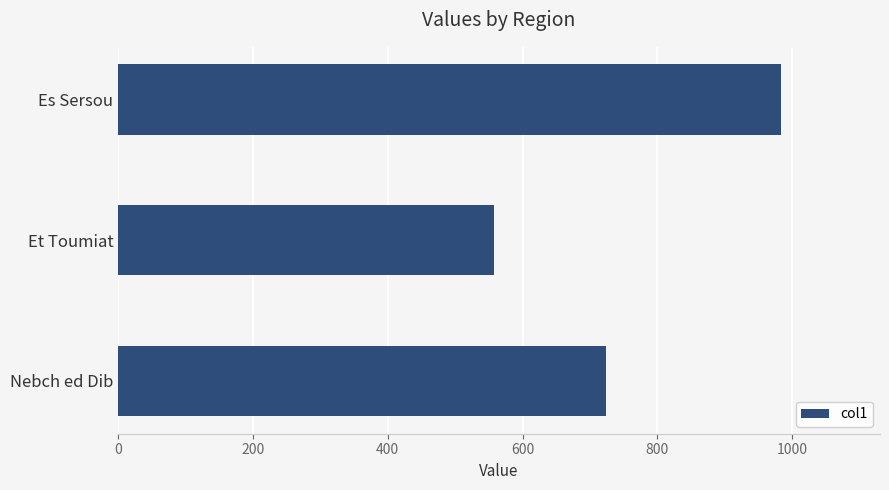

The chart shows a value of 754 at Et Toumiat. True or false?

False